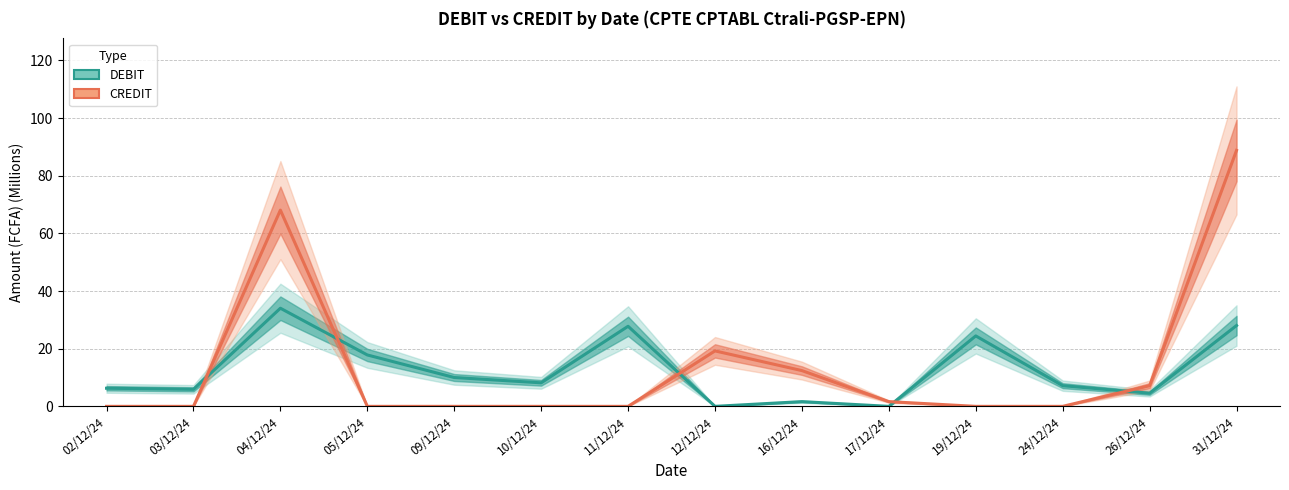

Where is the first local minimum for DEBIT?

03/12/24